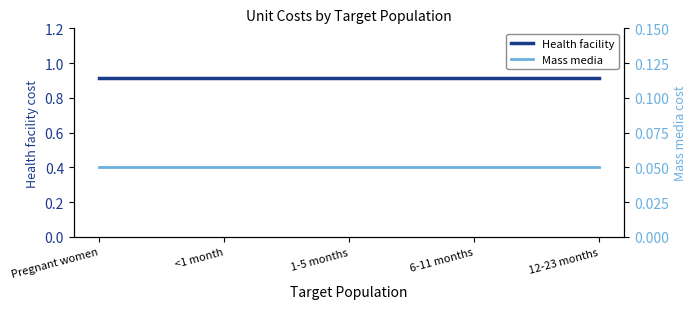

Which series changed the most between <1 month and 6-11 months?

Health facility